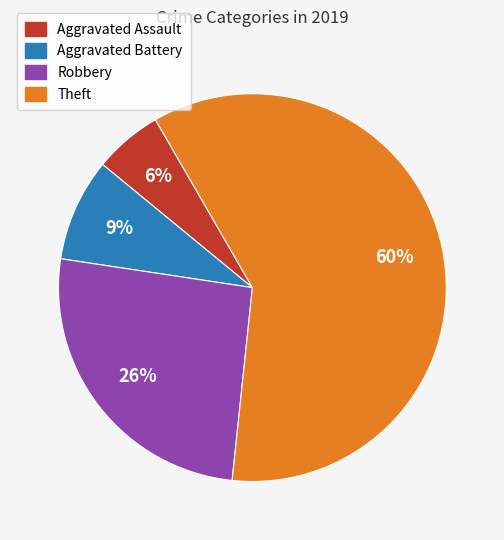

Which has a higher value, Theft or Aggravated Assault?

Theft